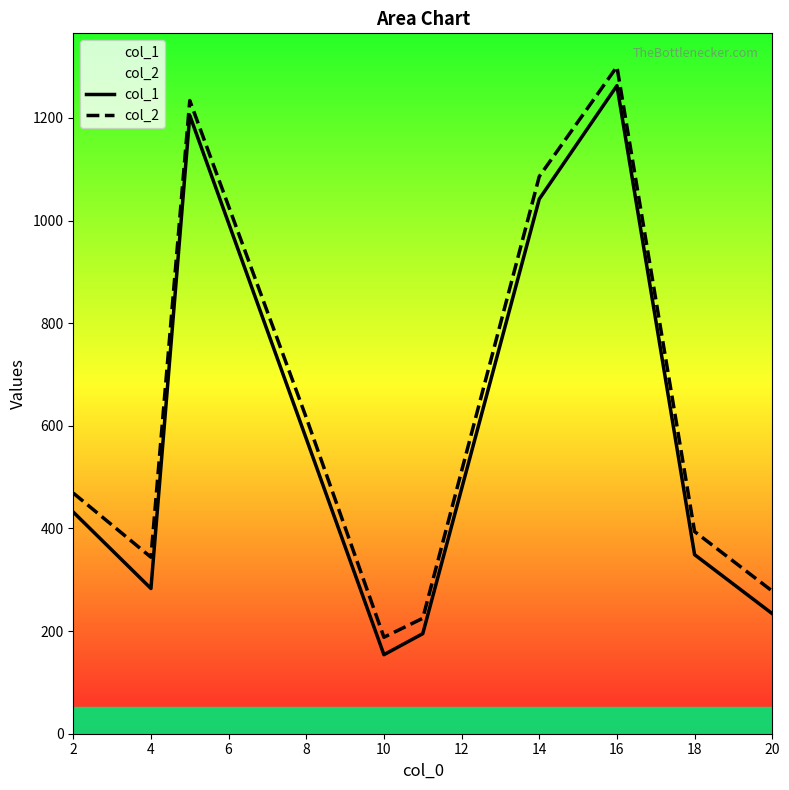

Does the chart have visible grid lines?

No